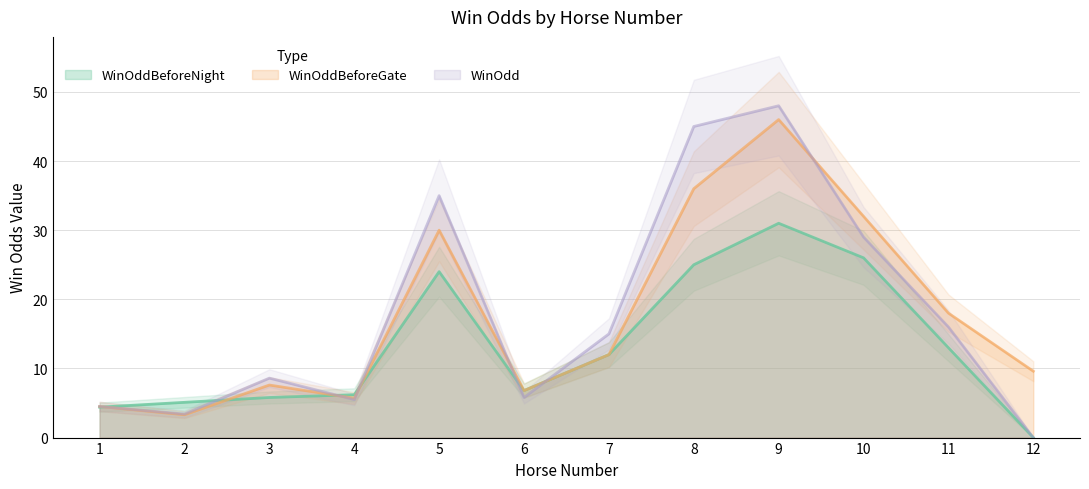

What is the maximum value shown in the chart?

48.0